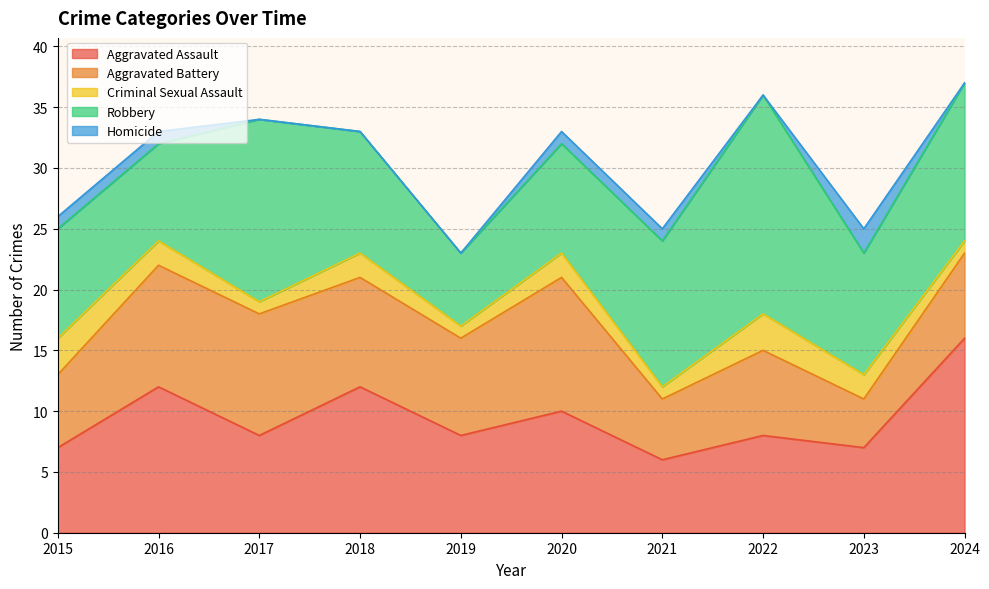

Between 2015 and 2016, which series saw the biggest shift?

Aggravated Assault